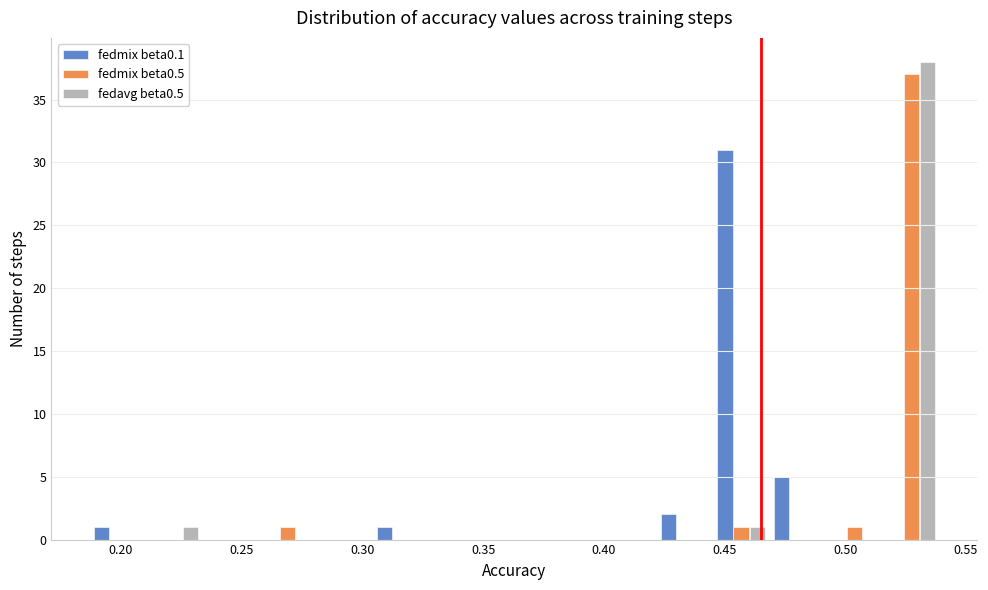

Reading left to right, list every range on the x-axis with the height of the bar of each series over it. Neither the bar edges nor the heights are printed on the chart, so give them approximately, as read against the axes.

0.185 to 0.210: fedmix beta0.1=1	fedmix beta0.5=0	fedavg beta0.5=0
0.210 to 0.235: fedmix beta0.1=0	fedmix beta0.5=0	fedavg beta0.5=1
0.235 to 0.255: fedmix beta0.1=0	fedmix beta0.5=0	fedavg beta0.5=0
0.255 to 0.280: fedmix beta0.1=0	fedmix beta0.5=1	fedavg beta0.5=0
0.280 to 0.305: fedmix beta0.1=0	fedmix beta0.5=0	fedavg beta0.5=0
0.305 to 0.330: fedmix beta0.1=1	fedmix beta0.5=0	fedavg beta0.5=0
0.330 to 0.350: fedmix beta0.1=0	fedmix beta0.5=0	fedavg beta0.5=0
0.350 to 0.375: fedmix beta0.1=0	fedmix beta0.5=0	fedavg beta0.5=0
0.375 to 0.400: fedmix beta0.1=0	fedmix beta0.5=0	fedavg beta0.5=0
0.400 to 0.420: fedmix beta0.1=0	fedmix beta0.5=0	fedavg beta0.5=0
0.420 to 0.445: fedmix beta0.1=2	fedmix beta0.5=0	fedavg beta0.5=0
0.445 to 0.470: fedmix beta0.1=31	fedmix beta0.5=1	fedavg beta0.5=1
0.470 to 0.490: fedmix beta0.1=5	fedmix beta0.5=0	fedavg beta0.5=0
0.490 to 0.515: fedmix beta0.1=0	fedmix beta0.5=1	fedavg beta0.5=0
0.515 to 0.540: fedmix beta0.1=0	fedmix beta0.5=37	fedavg beta0.5=38